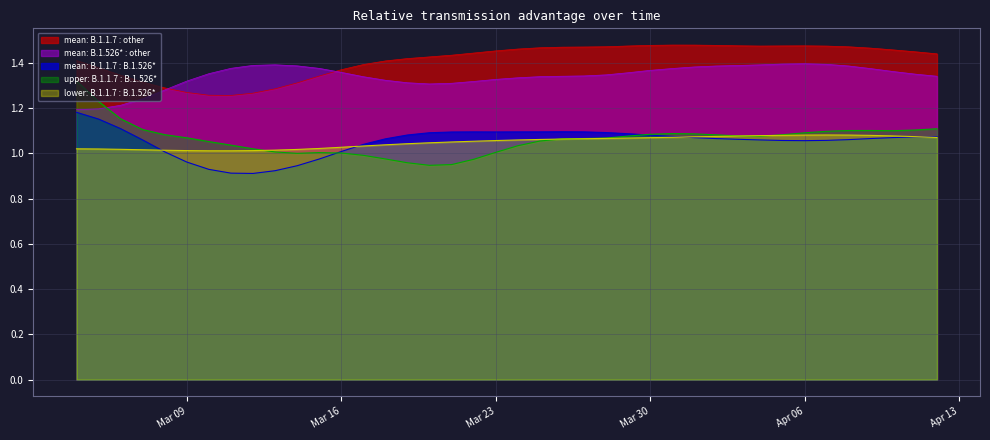

Which series has the largest total across all categories?

mean: B.1.1.7 : other